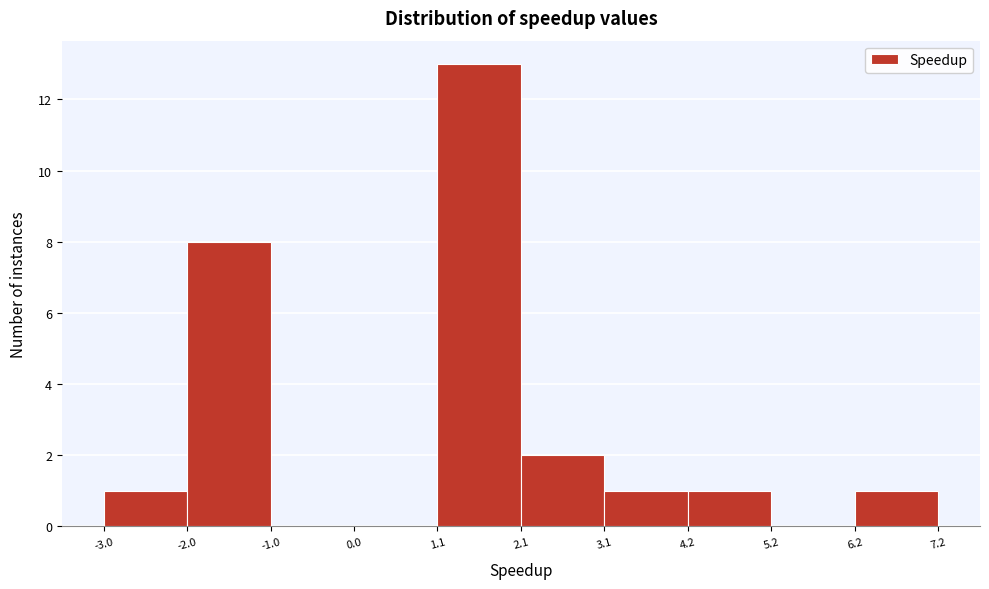

How tall is the bar that spans 4.2 to 5.2 on the x-axis? The values are not printed on the chart, so give them approximately, as read against the axis.

1